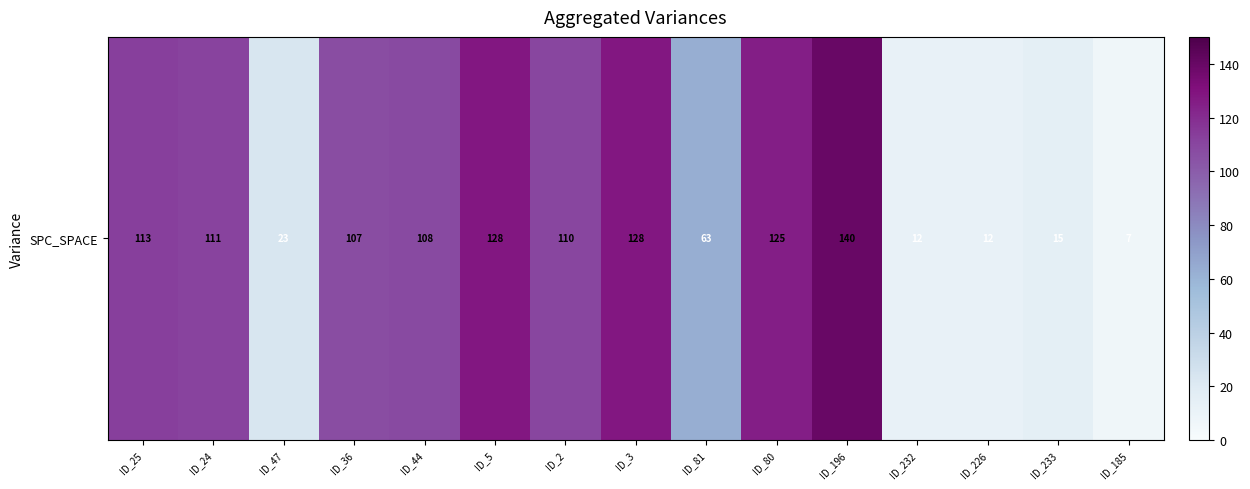

True or false: the data shows 21 at ID_233.

False